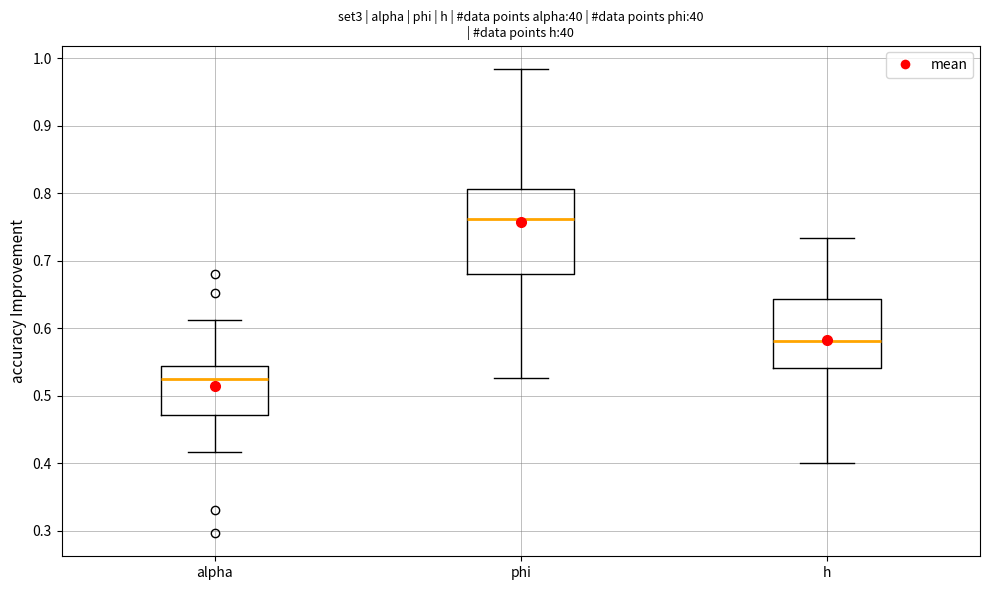

Reading left to right, transcribe this box plot: for each box, give where its median line is, the range the box spans, and where its two whiskers end, as read against the y-axis. The values are not printed on the chart, so give them approximately, as read against the axis.

alpha: median 0.53, box 0.47 to 0.54, whiskers 0.42 to 0.61
phi: median 0.76, box 0.68 to 0.81, whiskers 0.53 to 0.98
h: median 0.58, box 0.54 to 0.64, whiskers 0.40 to 0.73